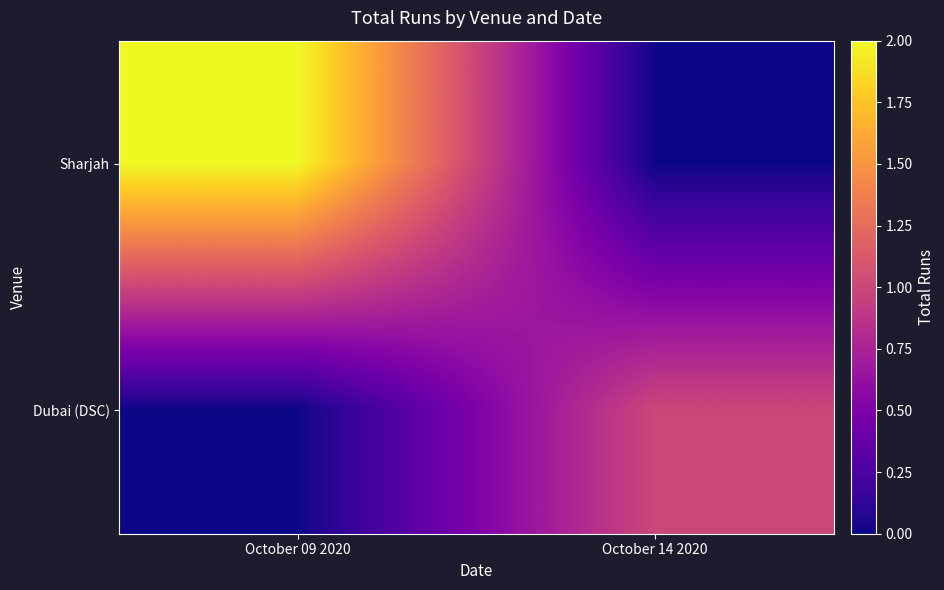

Count the number of categories in the chart.

2